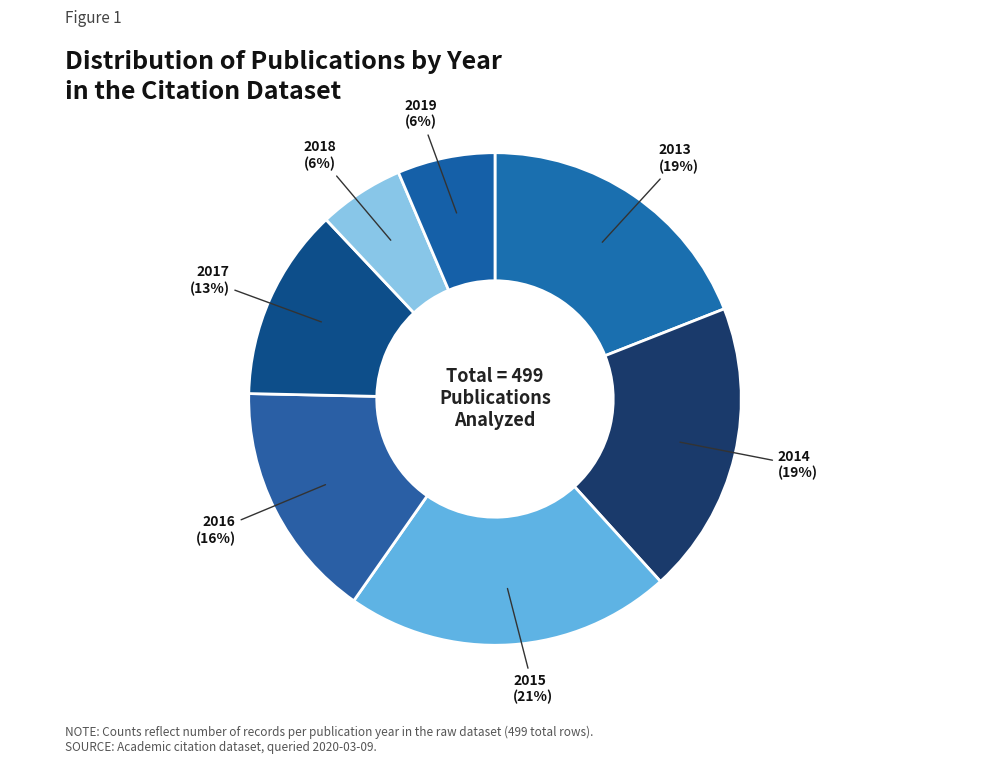

To the nearest percent, what portion does 2016 represent?

16%